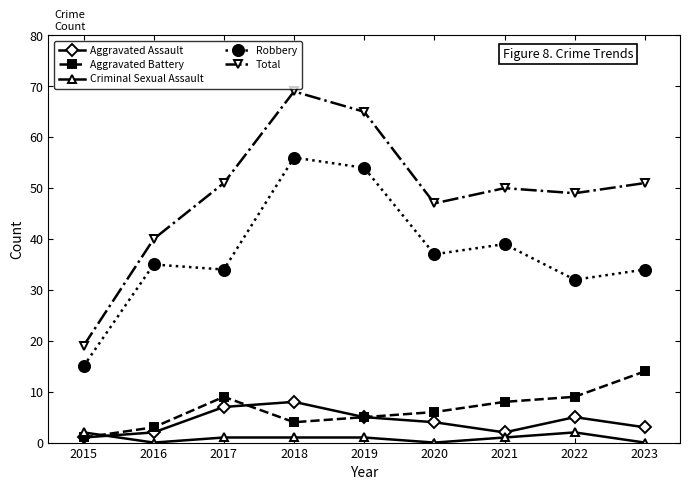

How many series are shown in this chart?

5